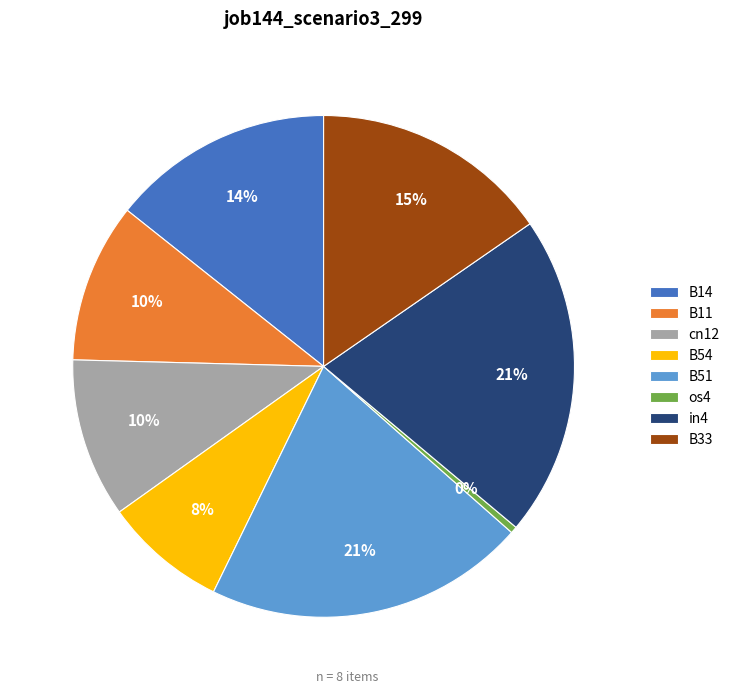

The os4 slice represents 12% of the pie. True or false?

False